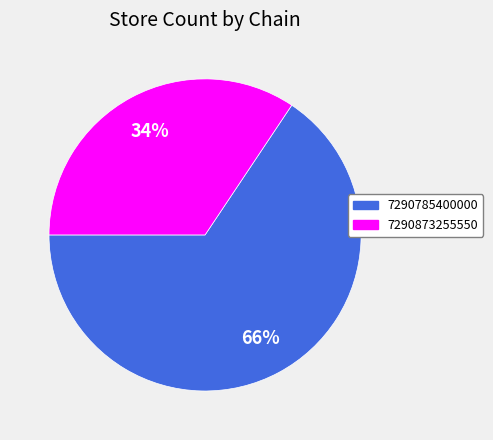

What is the smallest slice in the pie chart?

7290873255550